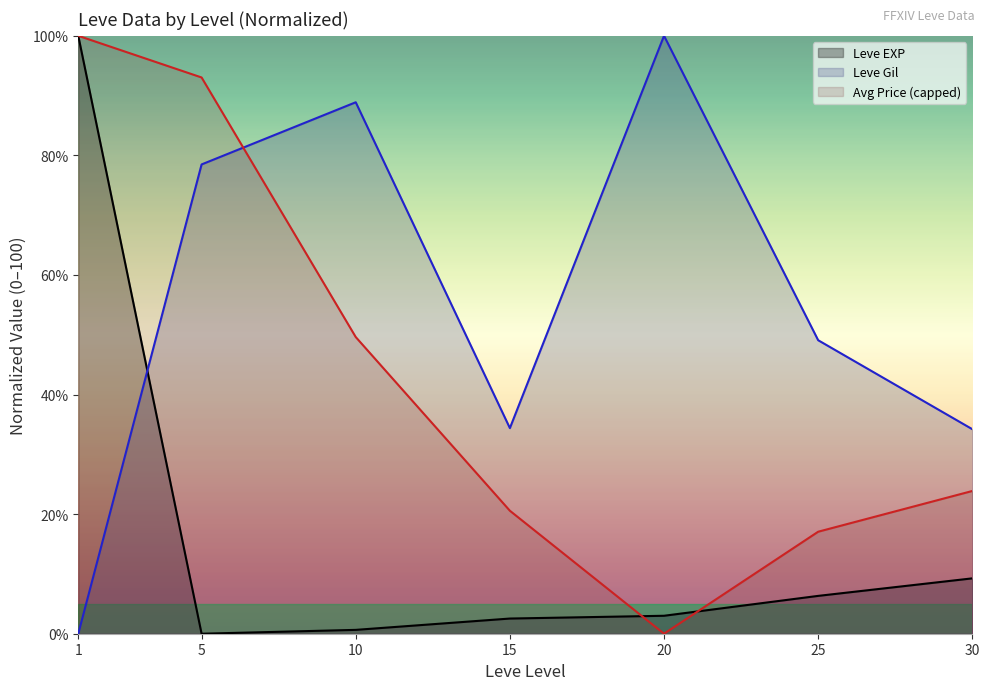

What value does the Leve EXP series have at 15?

2.5